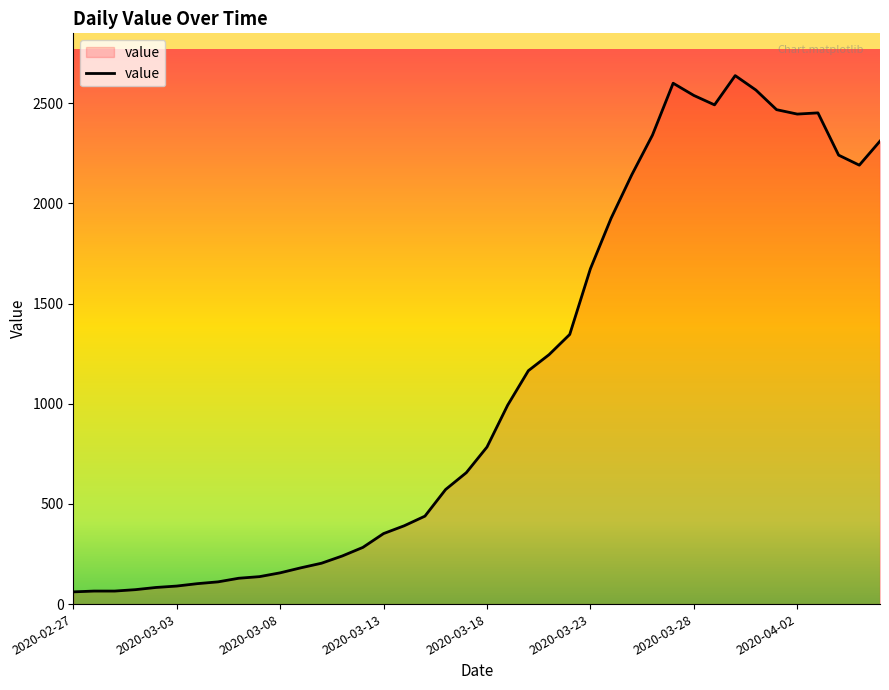

What is the minimum value shown in the chart?

61